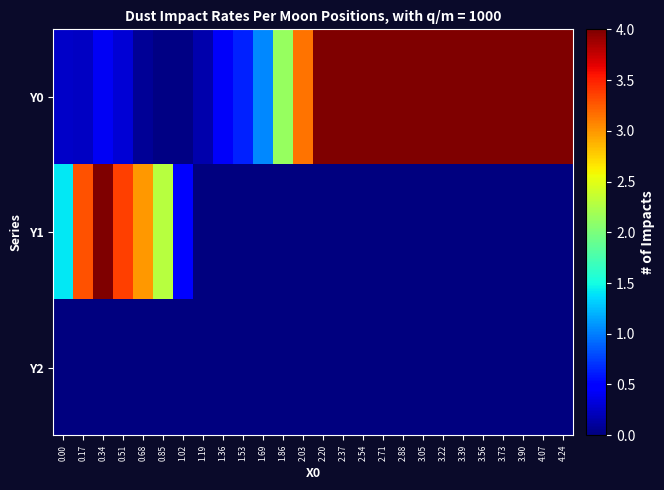

What is the difference between the highest and lowest values at 3.73?

4.0